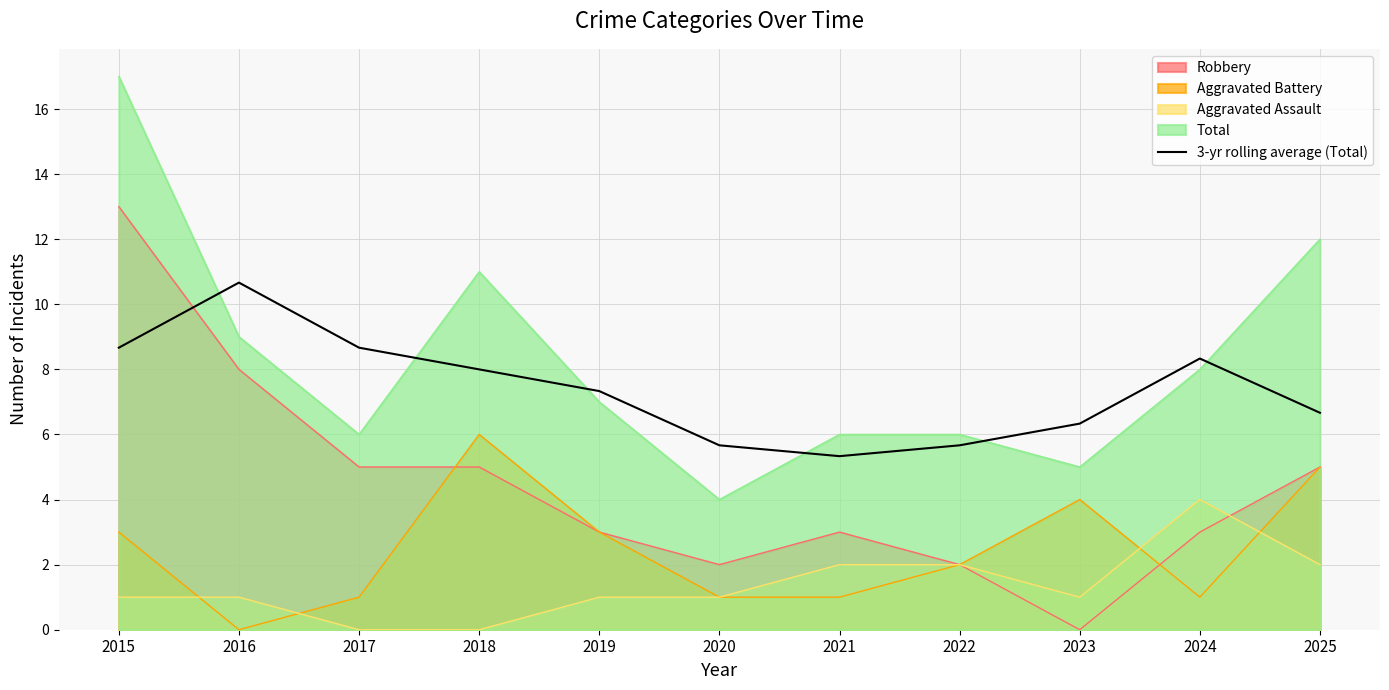

How many categories are shown in the chart?

11